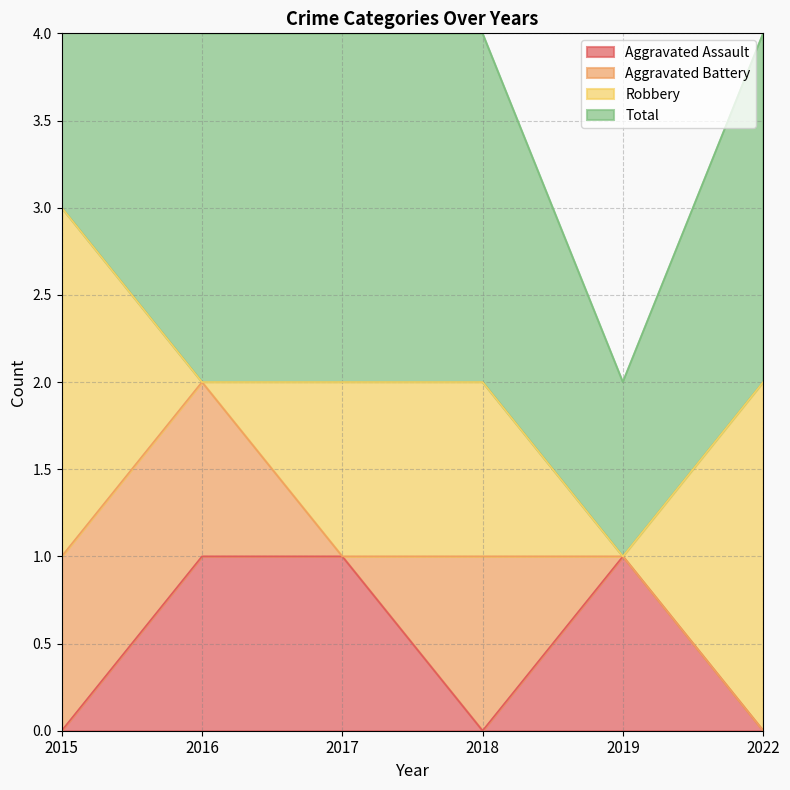

Rank the series at 2019 from lowest to highest value.

Aggravated Assault, Total